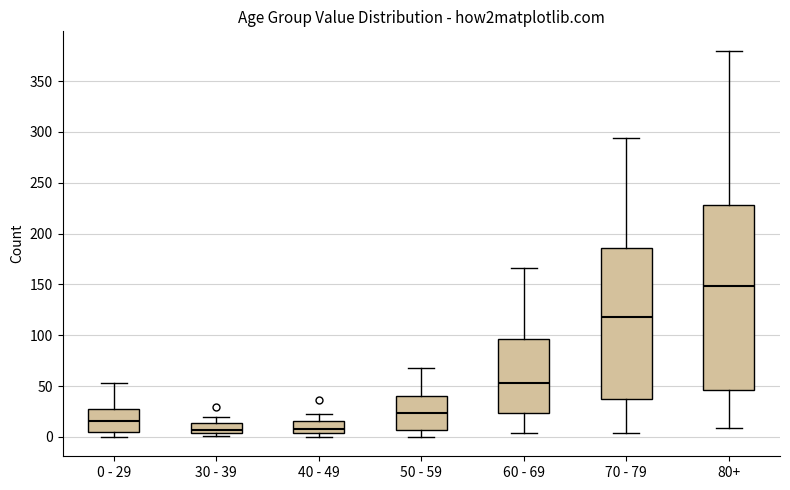

Comparing the boxes themselves (not the whiskers), which one is the tallest?

80+